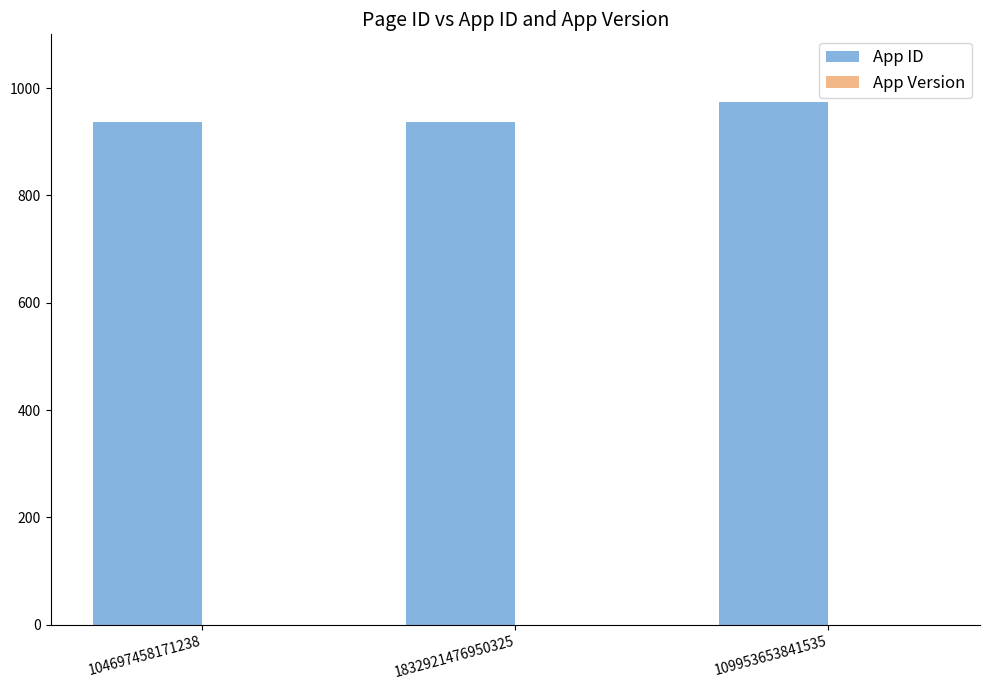

What is the change in value from 104697458171238 to 109953653841535?

+38